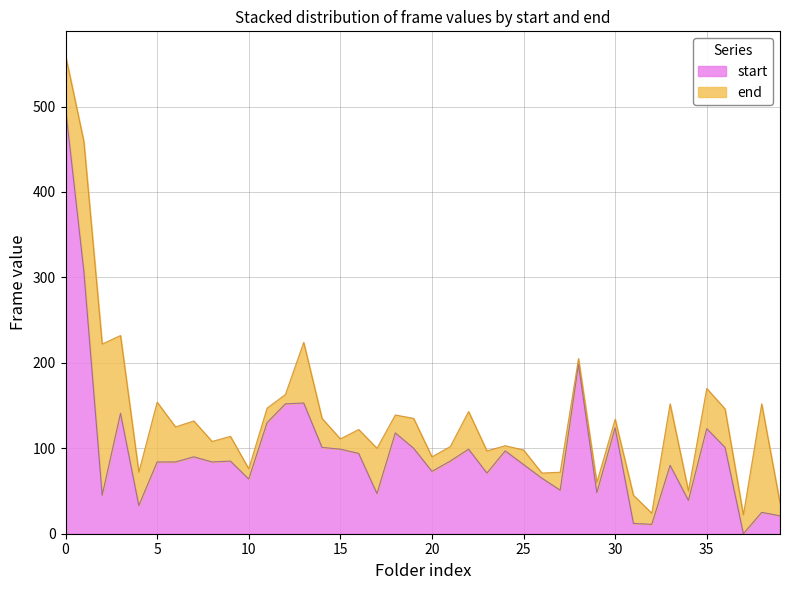

What is the value of the start point at the 33rd from the left?

11